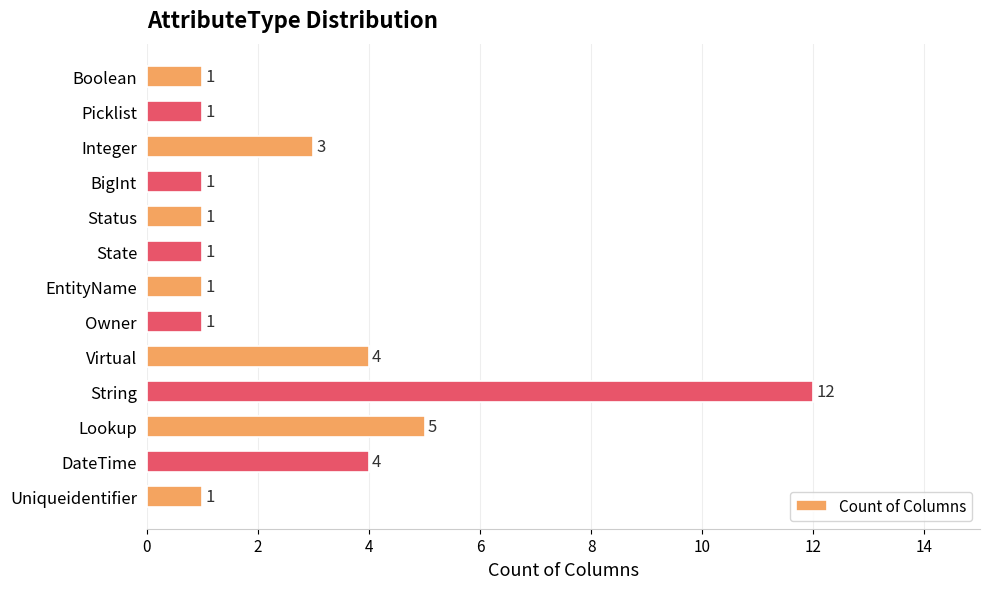

How many data points are above 1?

5